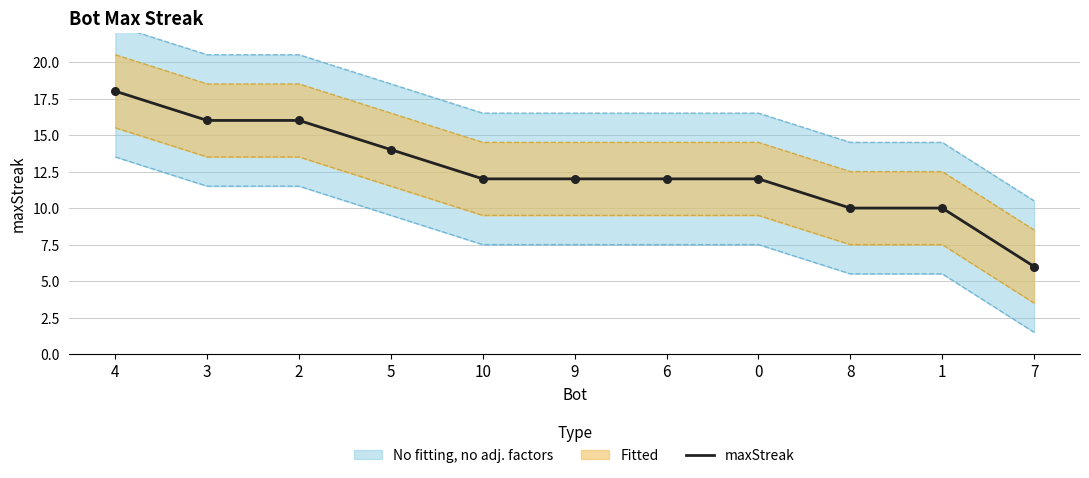

What is the ratio of the value at 0 to the value at 5?

0.9